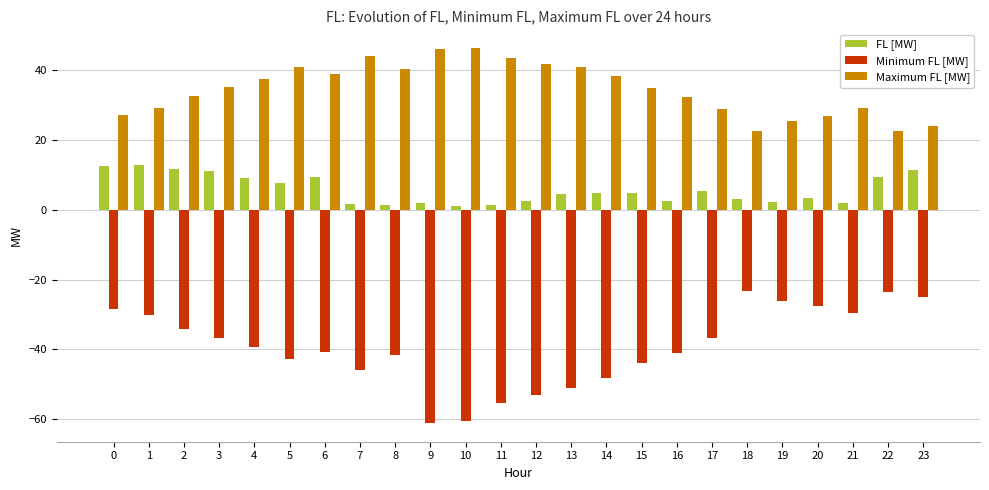

What is the total value across all series at 21?

1.6